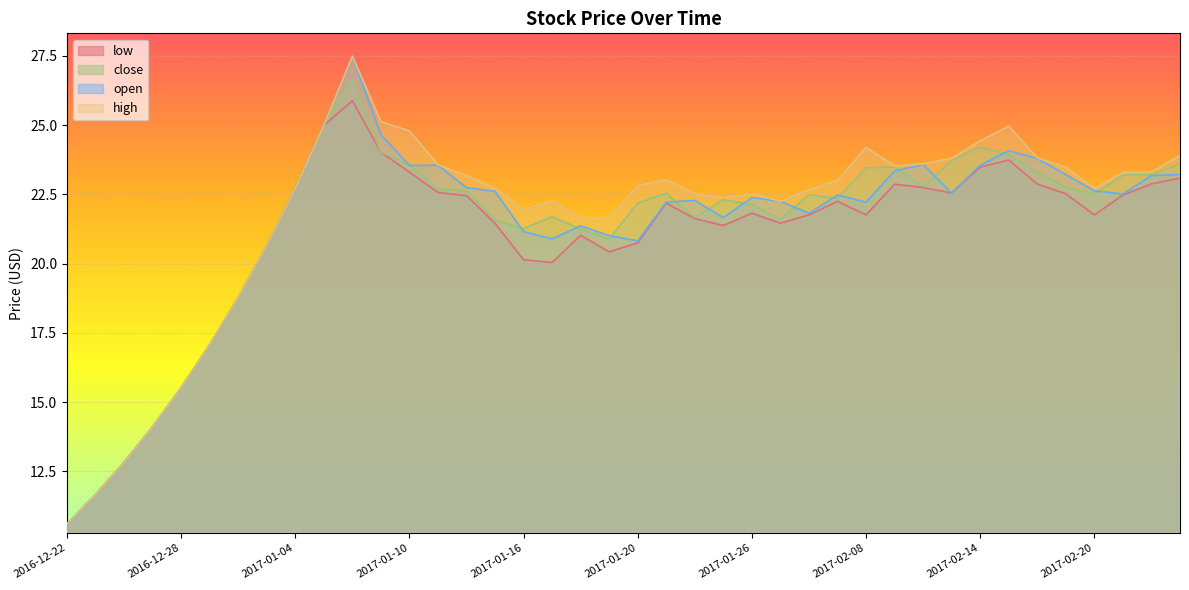

True or false: high and close intersect in this chart.

False